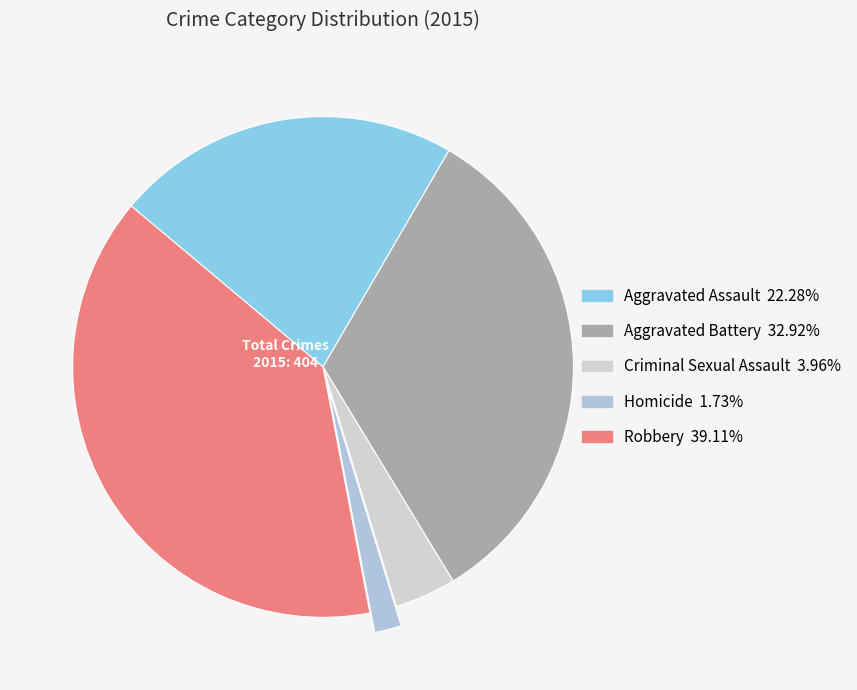

Which has a higher value, Robbery or Homicide?

Robbery